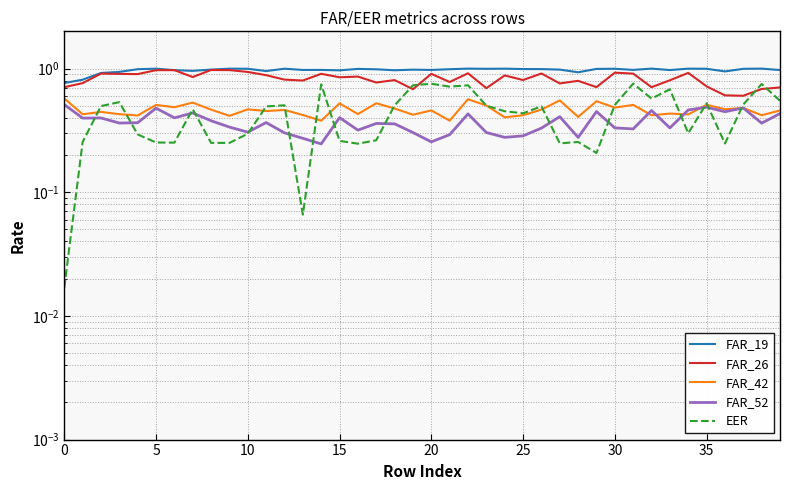

How many lines are shown in the chart?

5